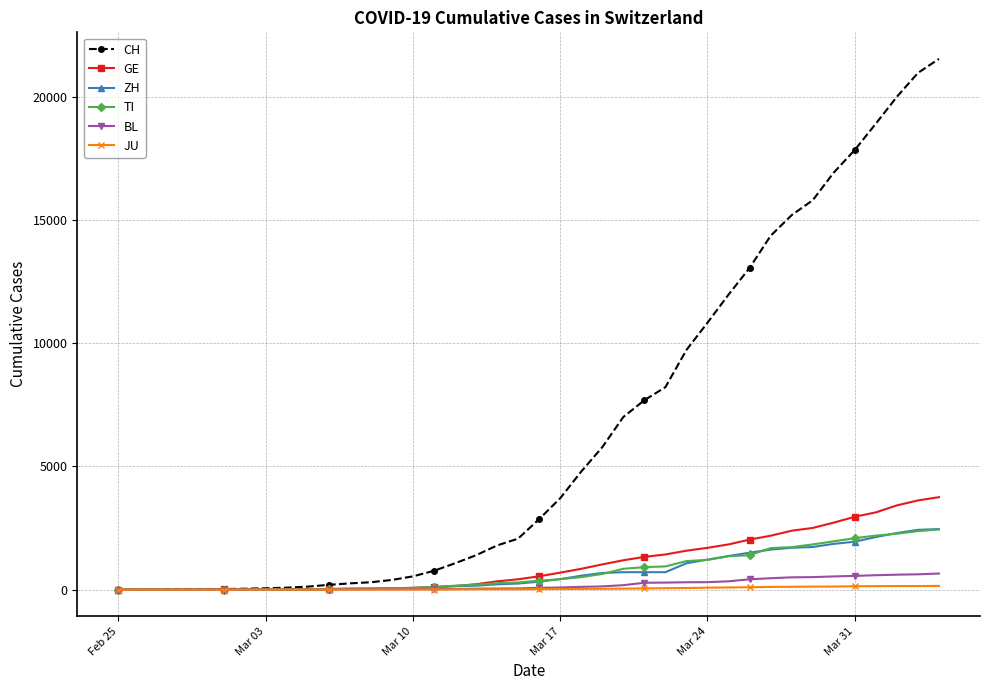

What are all the series names shown in the legend?

CH, GE, ZH, TI, BL, JU